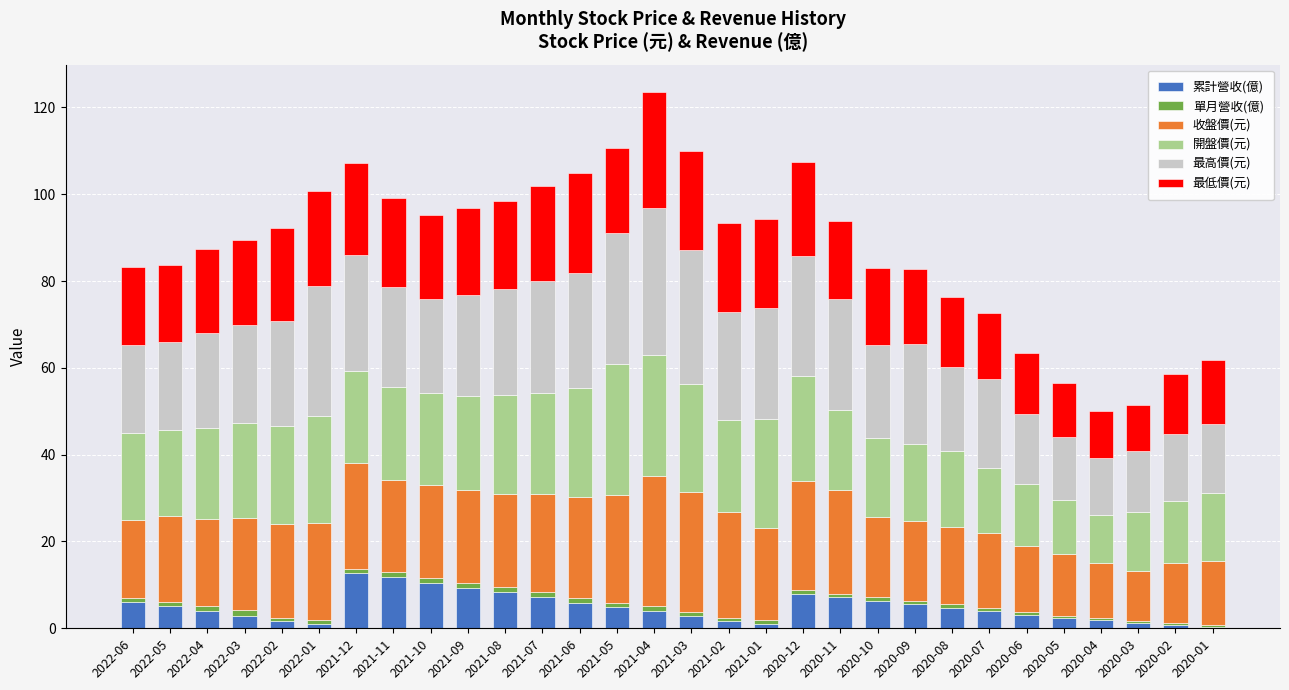

True or false: 累計營收(億) has a value of 3.9 at 2020-07.

True